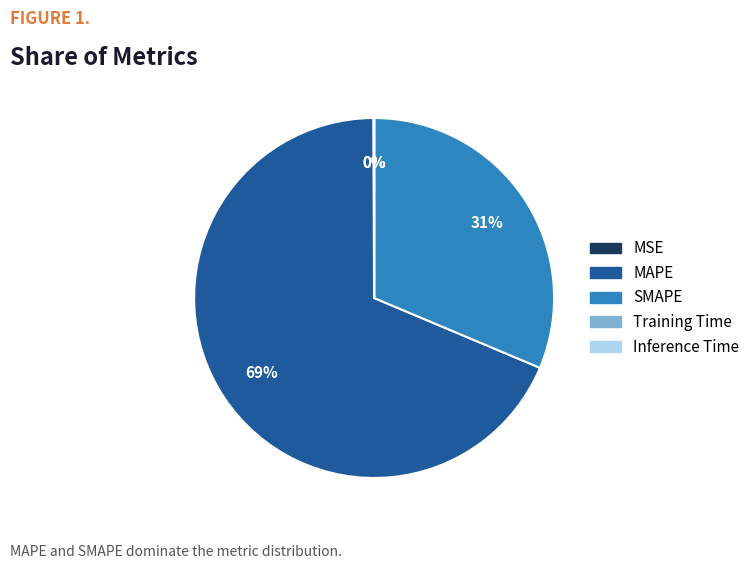

The MAPE slice represents 62% of the pie. True or false?

False